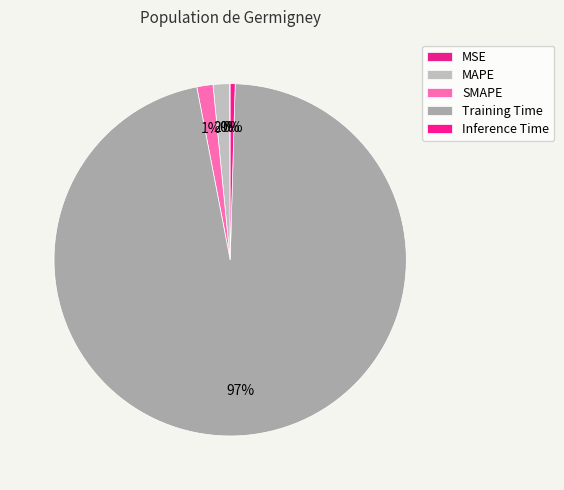

Rank the categories by value from highest to lowest.

Training Time, MAPE, SMAPE, Inference Time, MSE